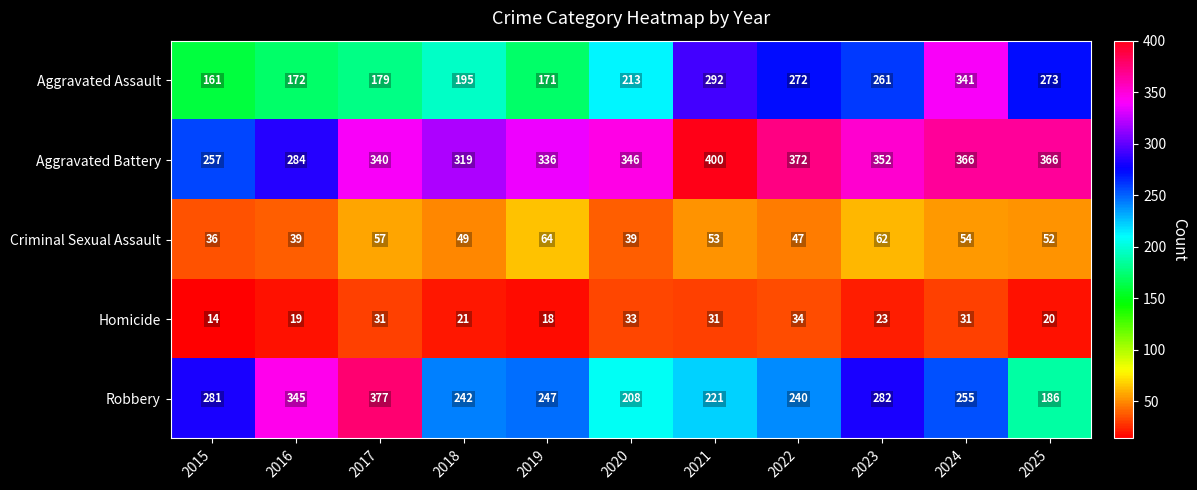

Which series has the widest spread of values?

Robbery